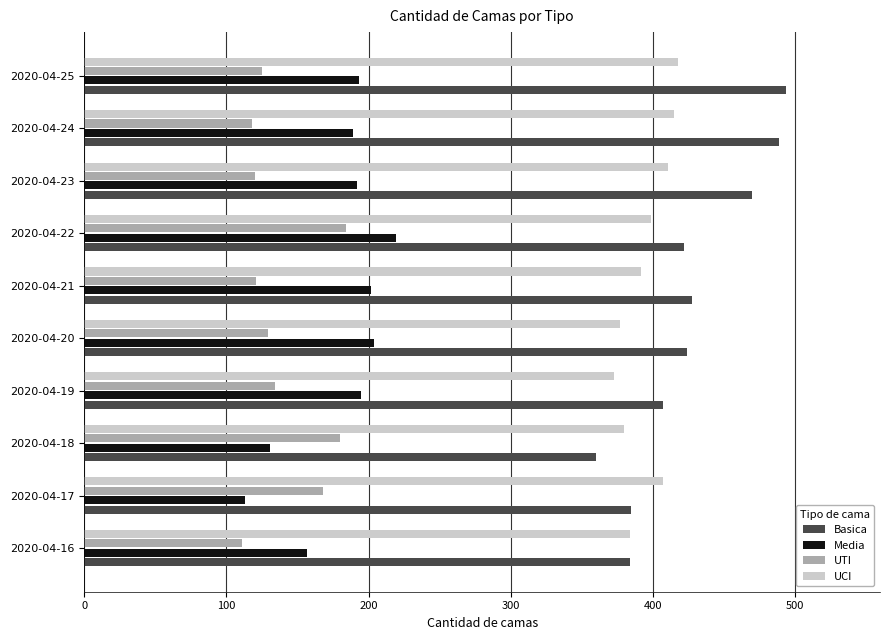

Which category has the highest value in the Media series?

2020-04-22